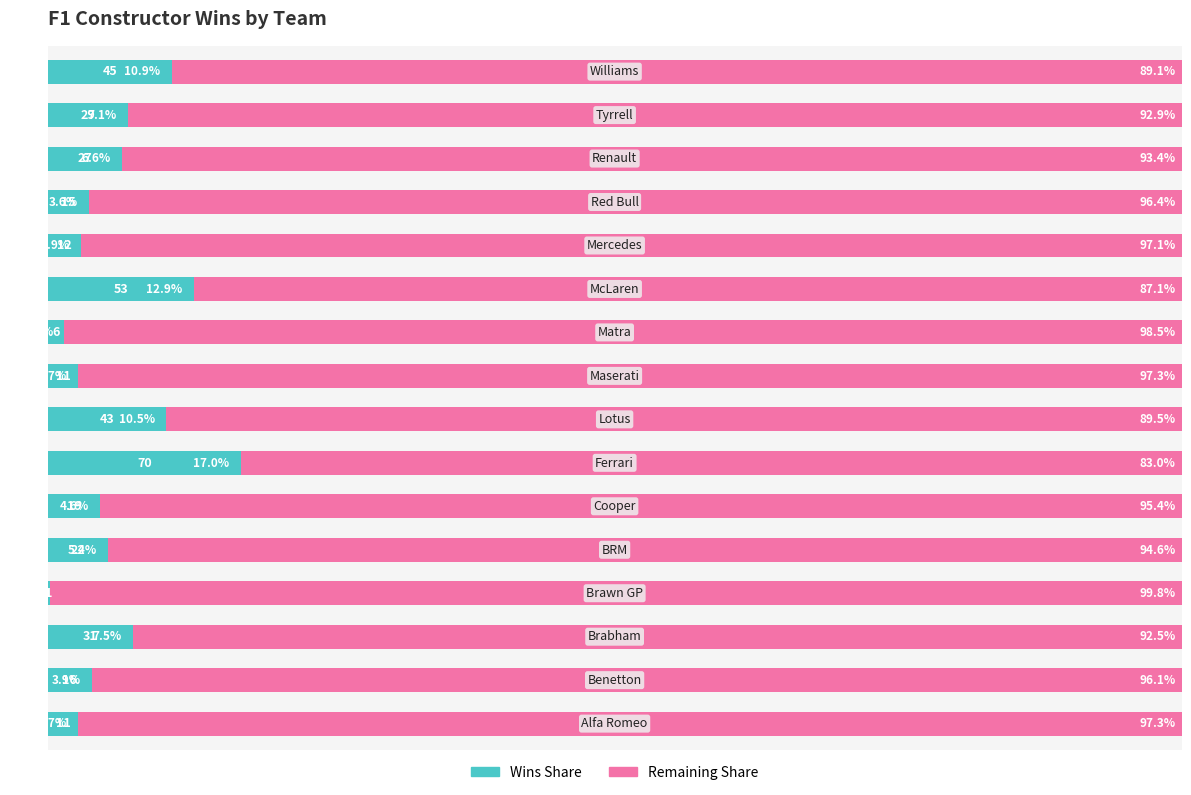

What are all the series names shown in the legend?

Wins Share, Remaining Share